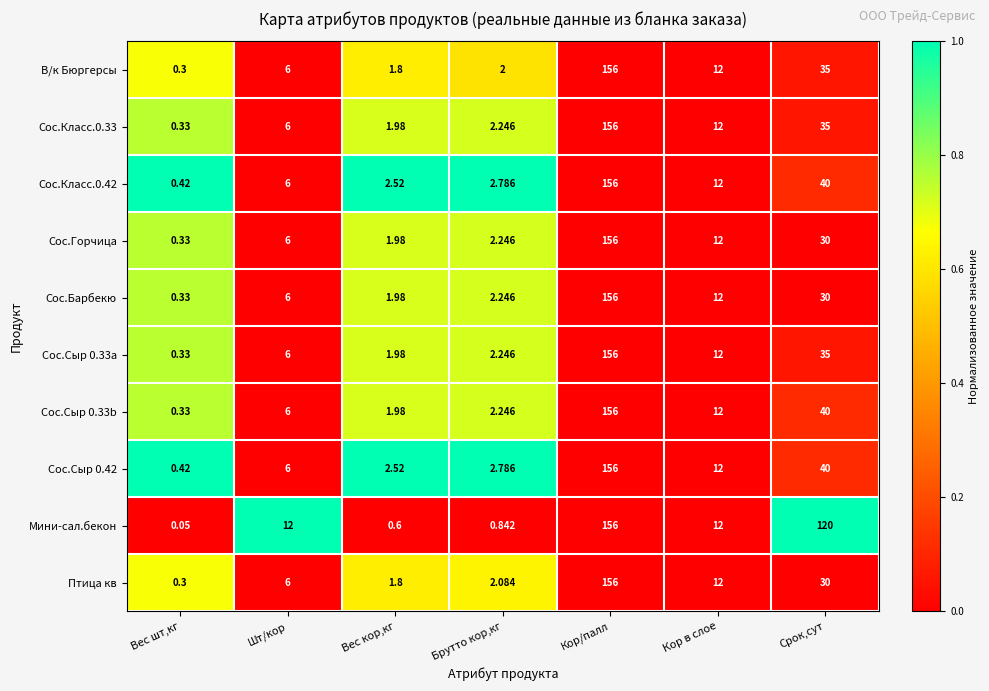

At how many categories does at least one series exceed 0?

7